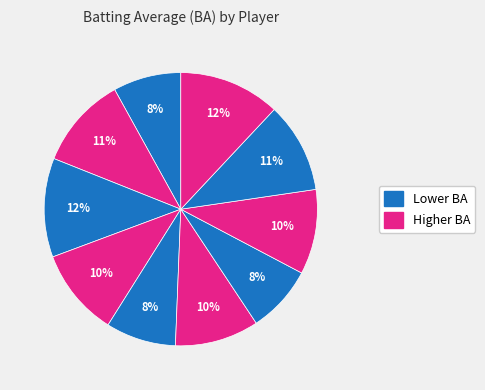

How many segments does this pie chart have?

10